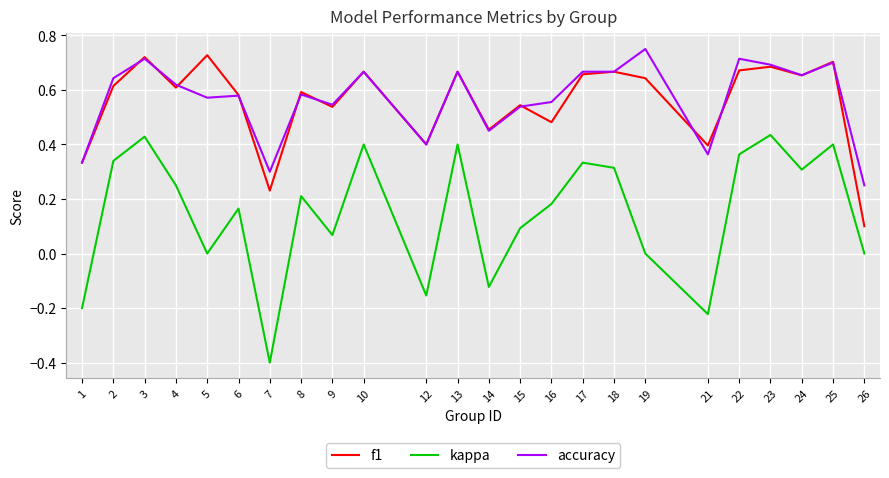

True or false: accuracy has a value of 0.7 at 24.

True